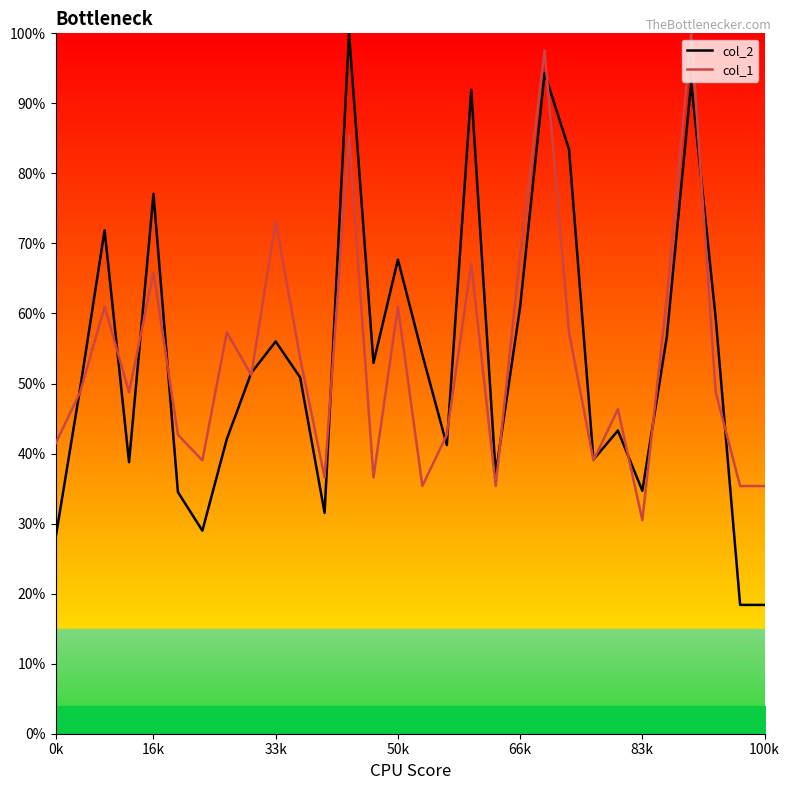

What is the total value across all series at 7?

99.4